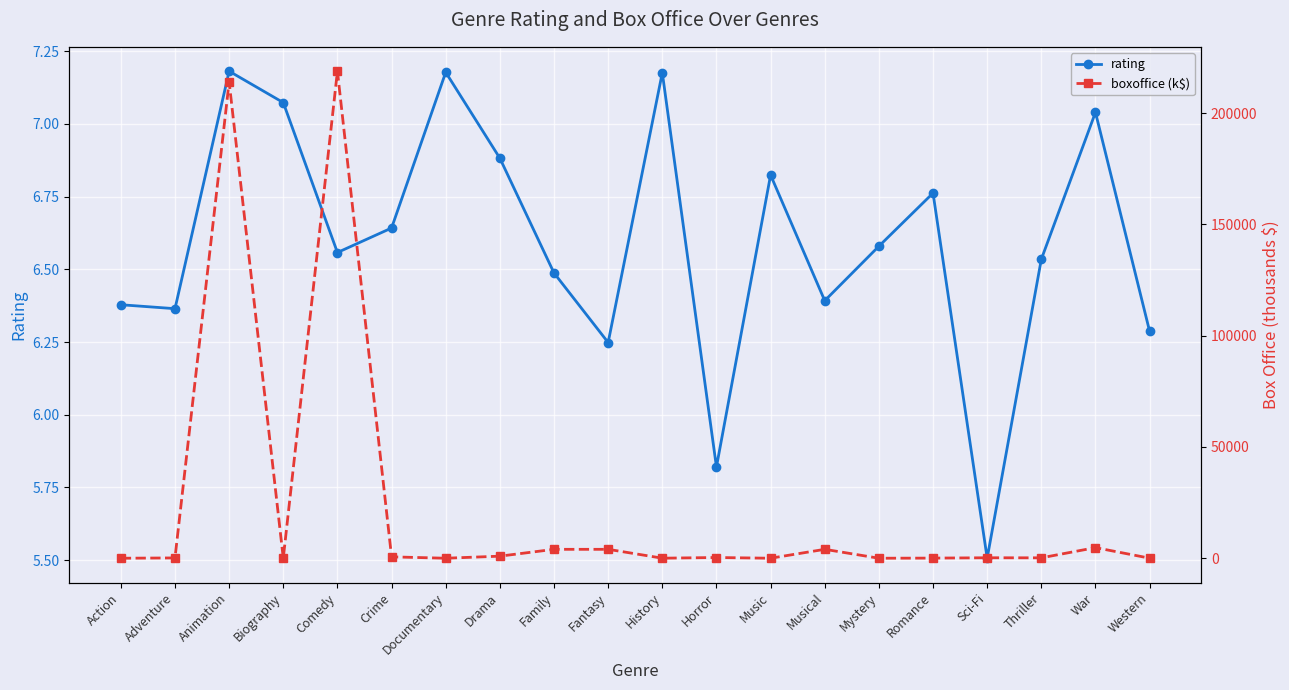

What is the value of the rating point at the 2nd from the left?

6.4